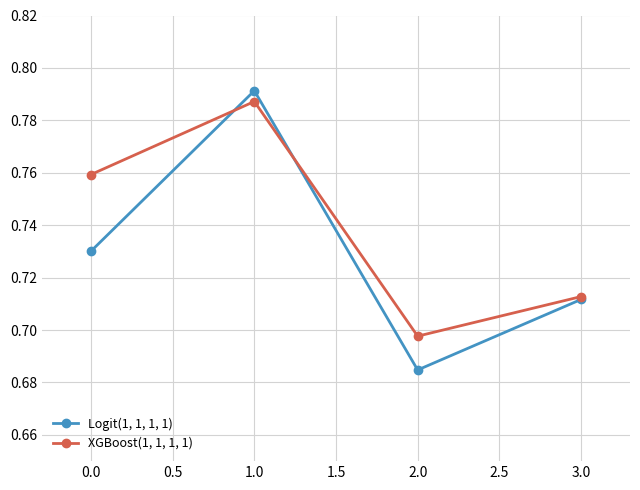

What position from the right is 0.0?

4